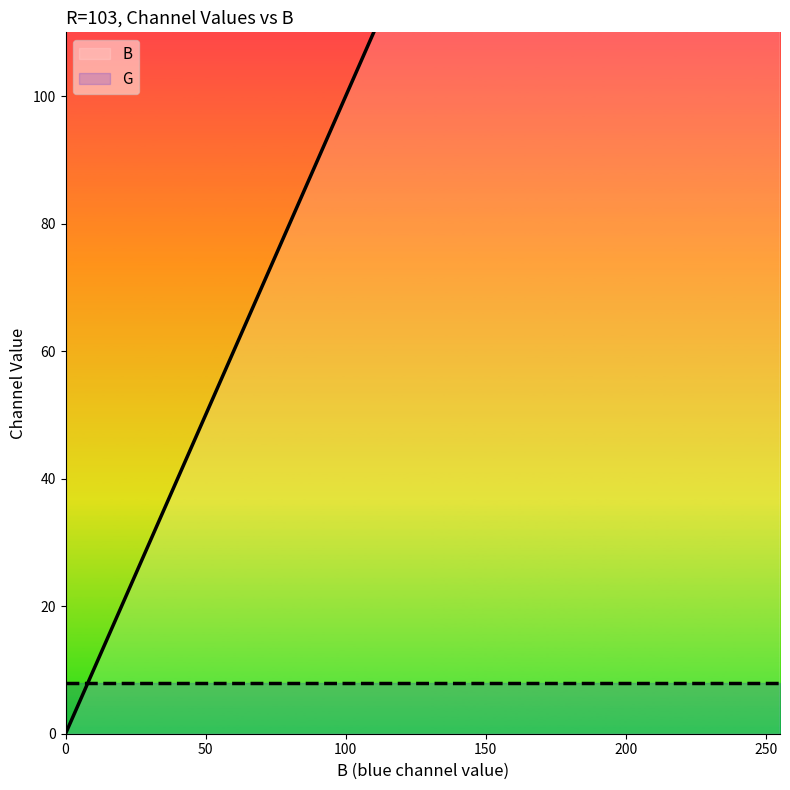

How many values exceed 134?

9